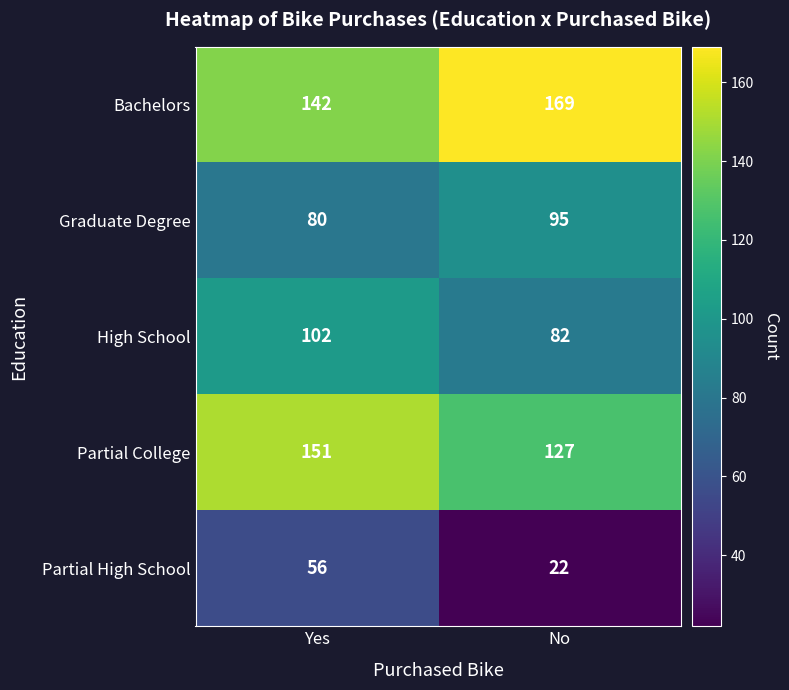

What is the average value of the High School series?

92